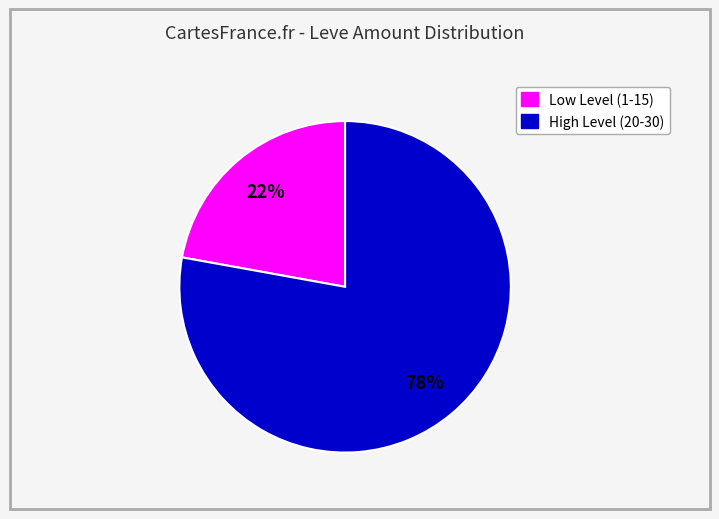

Does any single category account for the majority?

Yes